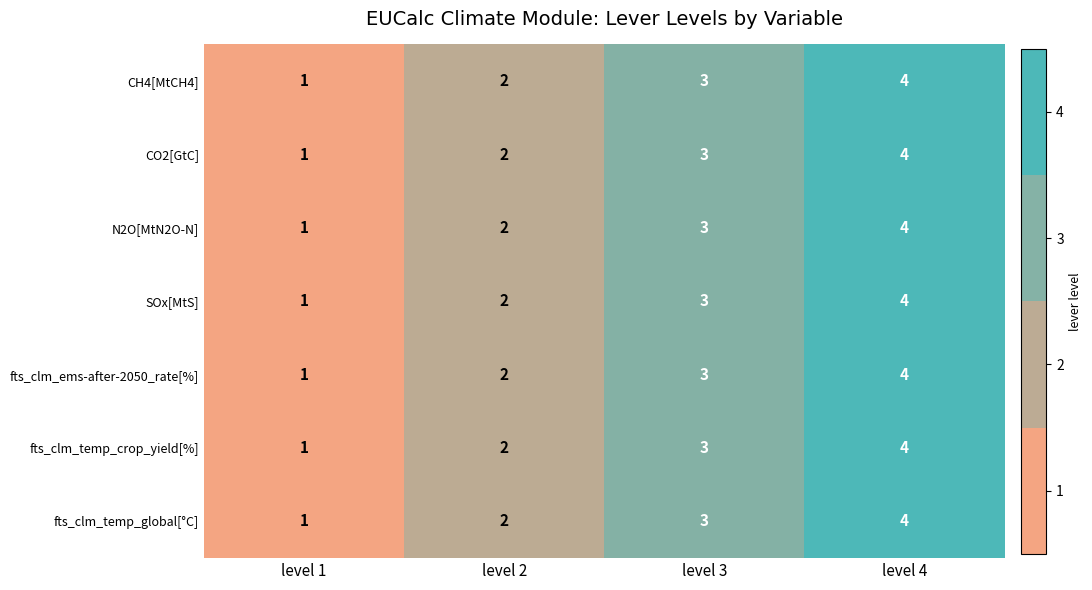

Count the CH4[MtCH4] values in the range 2 to 4.

3